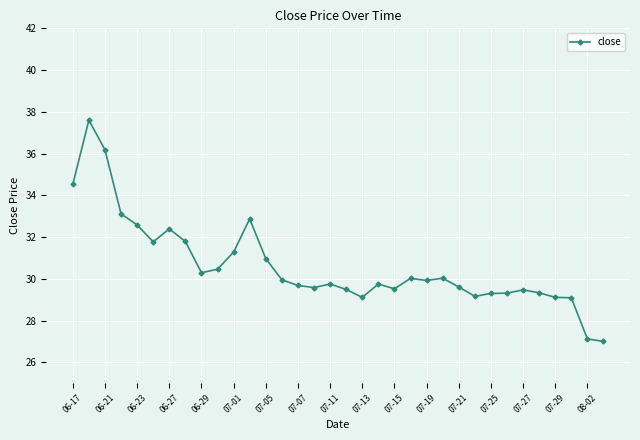

What is the value of the 3rd point from the left?

36.2